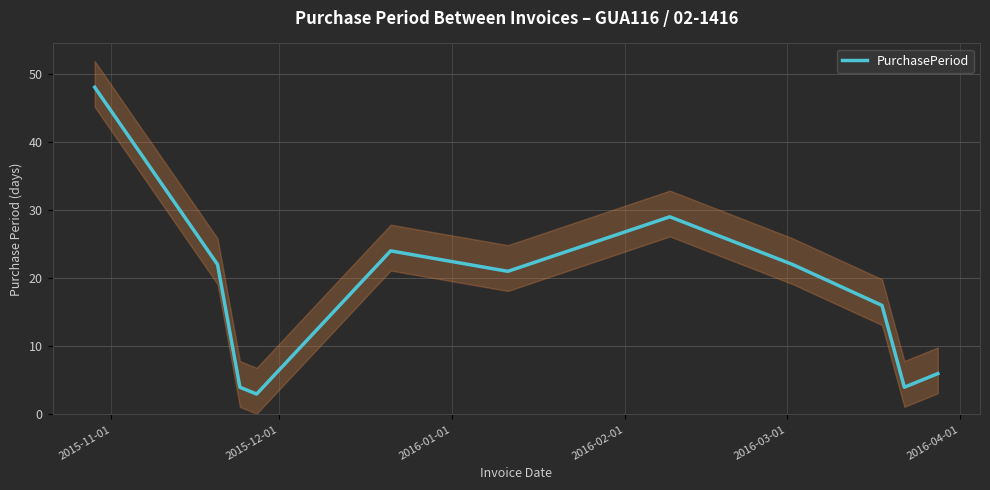

What is the sum of all values?

199